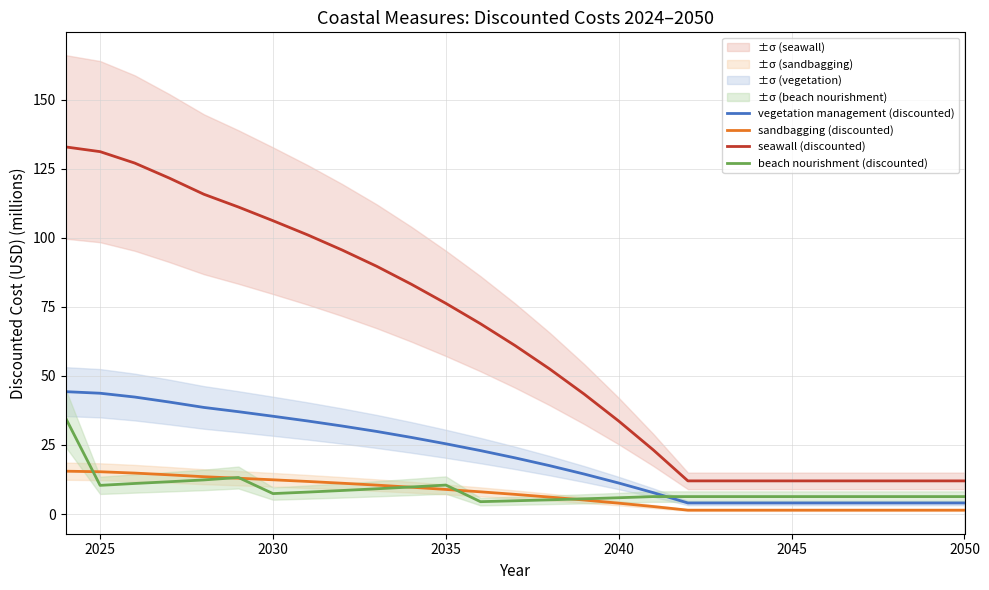

What is the value of the beach nourishment (discounted) point at the 23rd from the left?

6.3